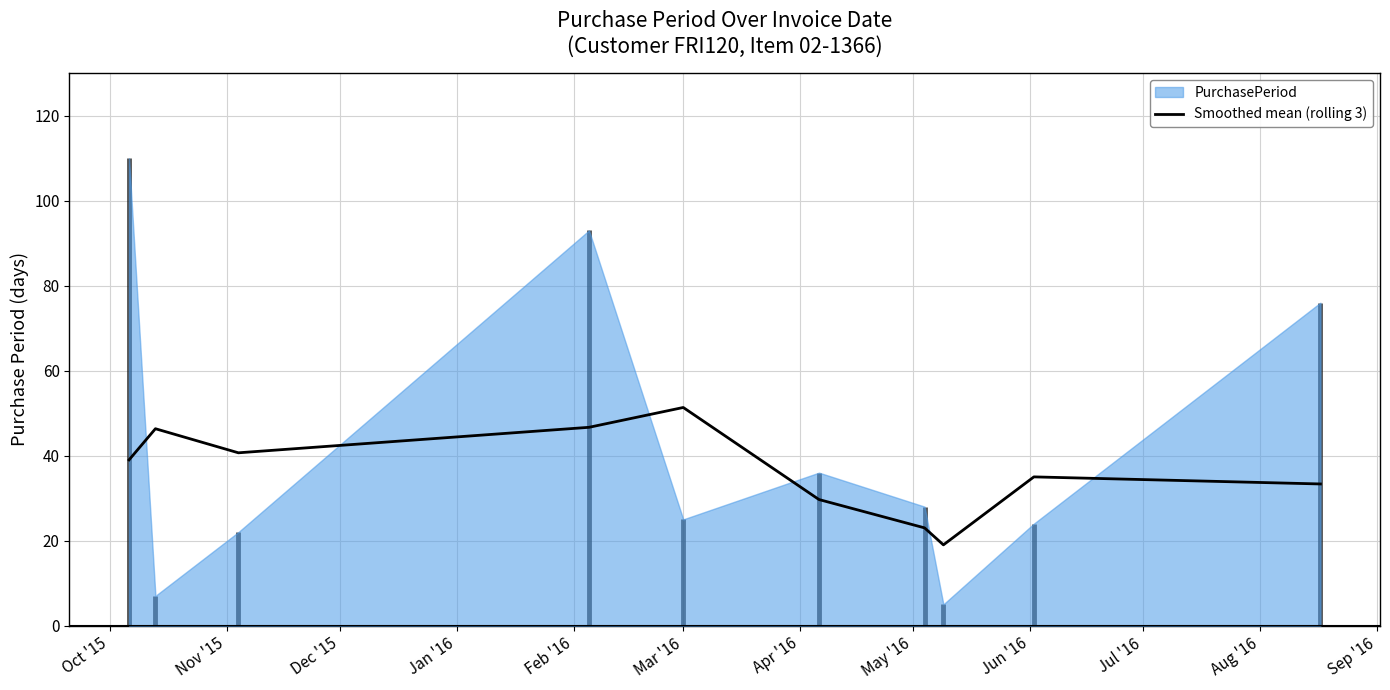

How many lines are shown in the chart?

1